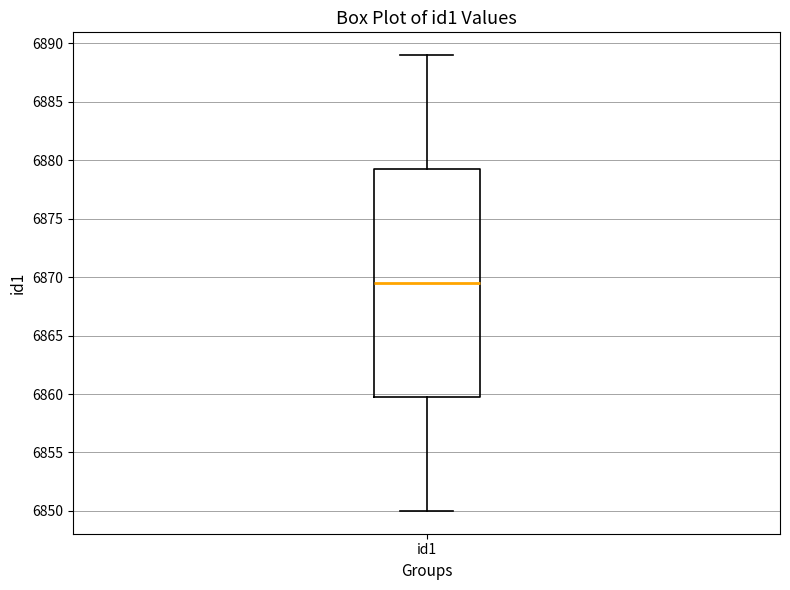

Read this box plot against the y-axis: the position of the median line, the range covered by the box, and the ends of both whiskers. The values are not printed on the chart, so give them approximately, as read against the axis.

median 6869.5, box 6860.0 to 6879.5, whiskers 6850.0 to 6889.0